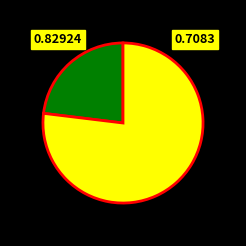

Count the number of slices in the pie.

2